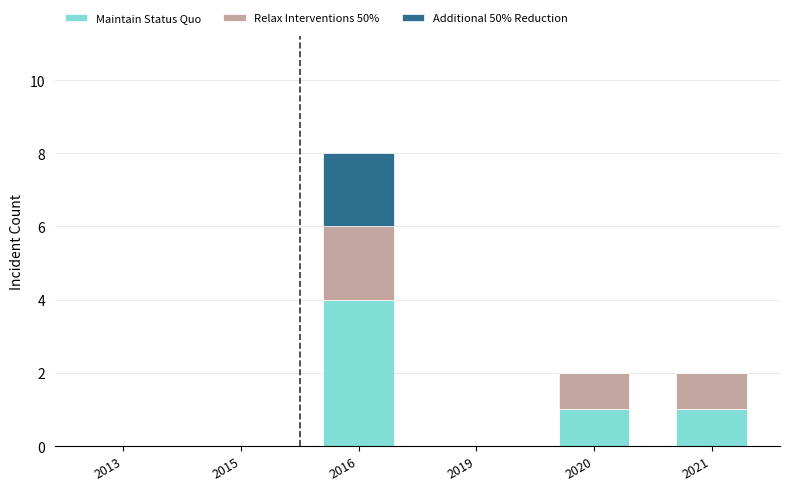

Are the bars horizontal?

No